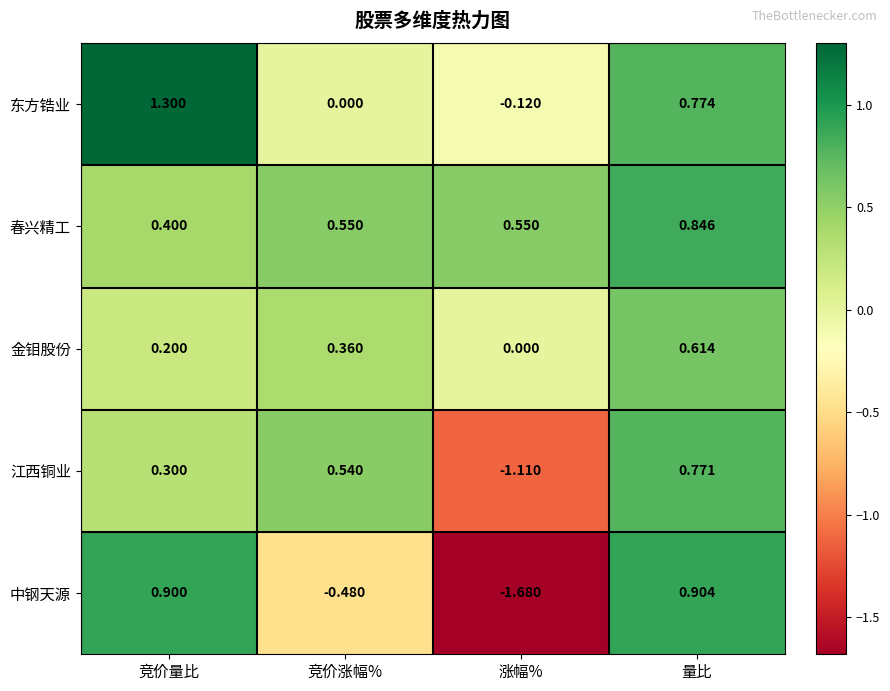

What is the spread (max minus min) of values at 量比?

0.3